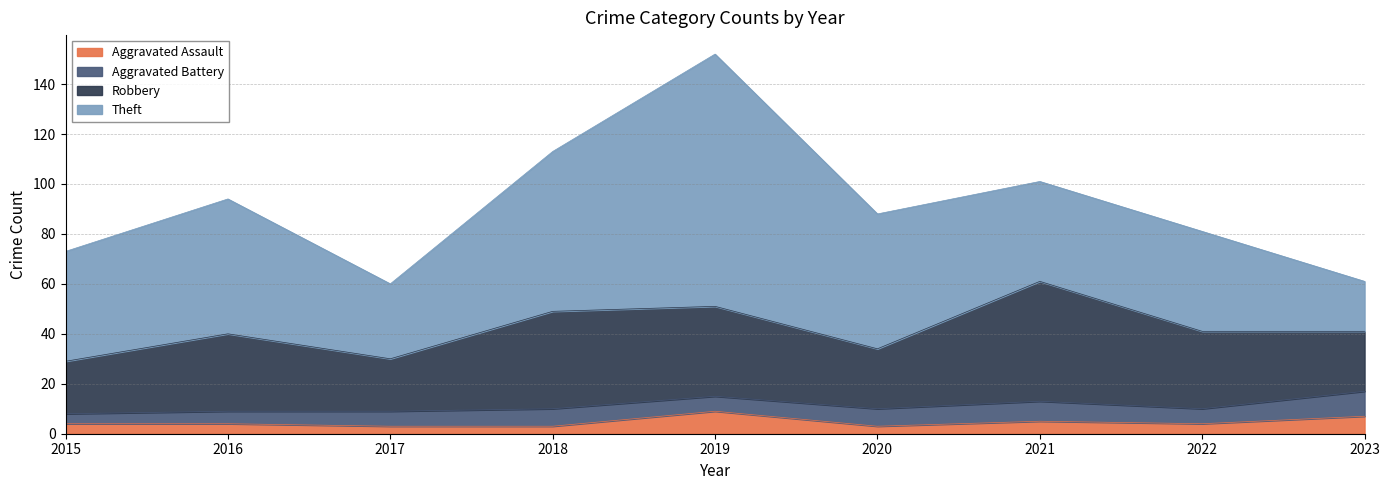

Count the number of data series in this chart.

4